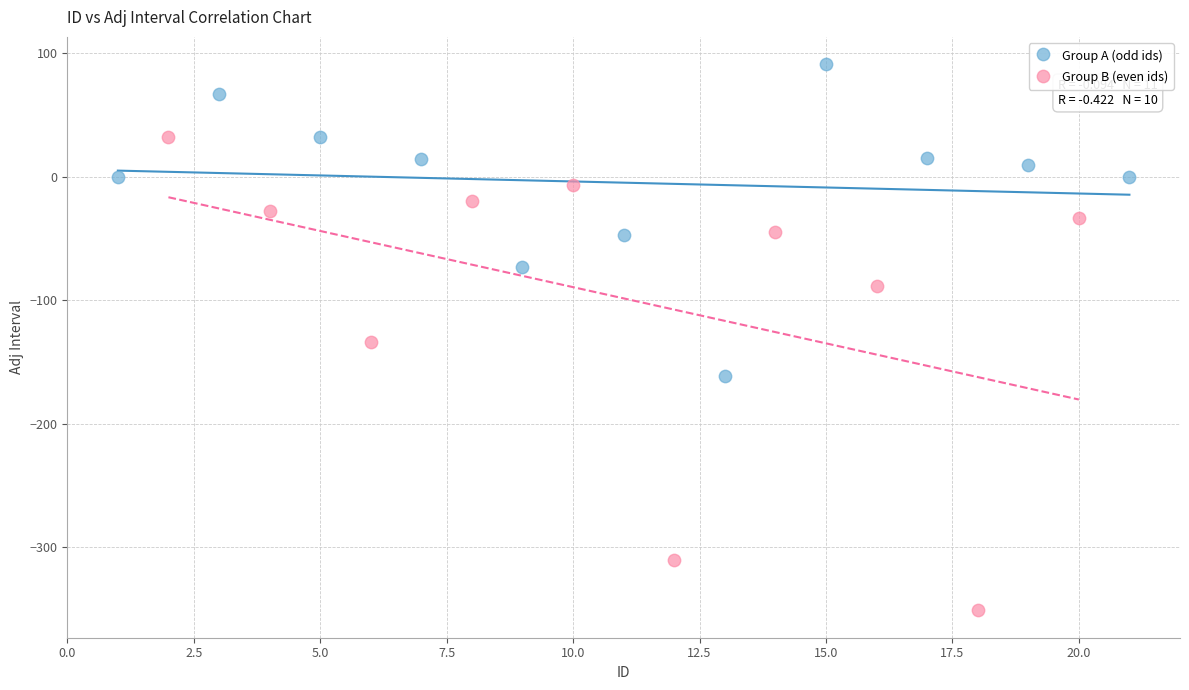

Which series has the widest spread of Y values?

Group B (even ids)